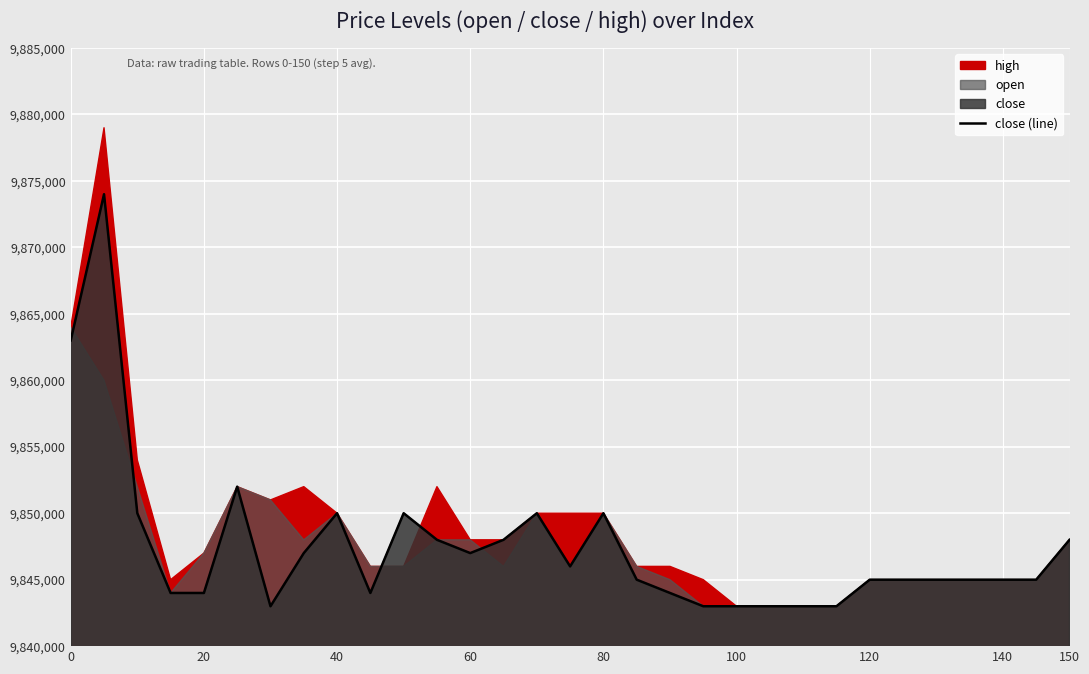

What is the maximum value for close (line)?

9874000